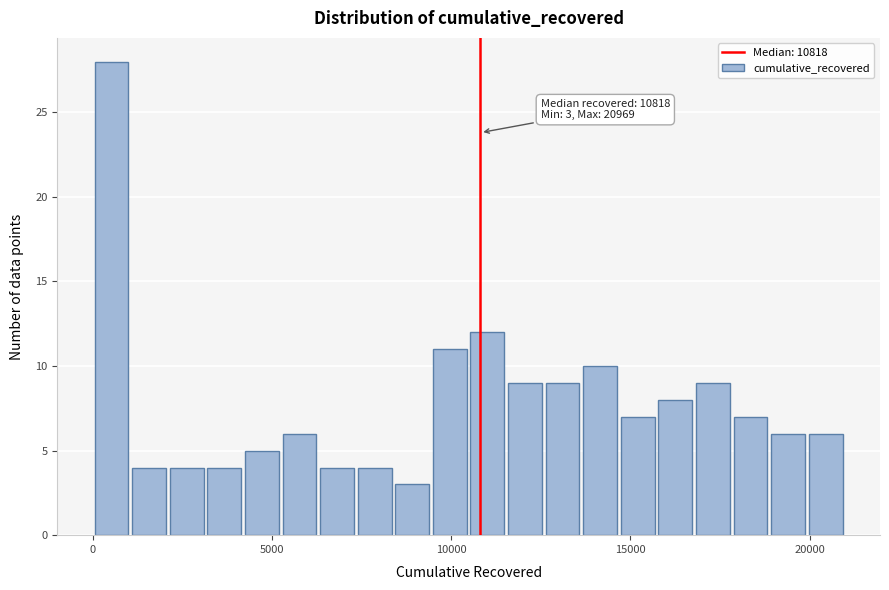

Around what value on the x-axis is the tallest bar? Give the approximate position of its centre, as read against the axis.

500